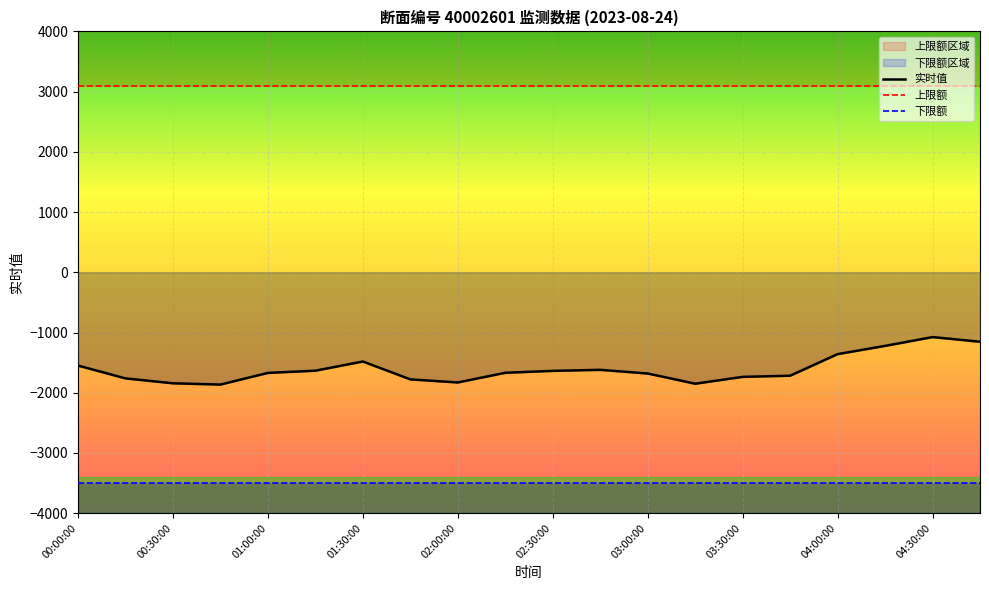

What is the sum of the 上限额 values at 17 and 00:00:00?

6200.0